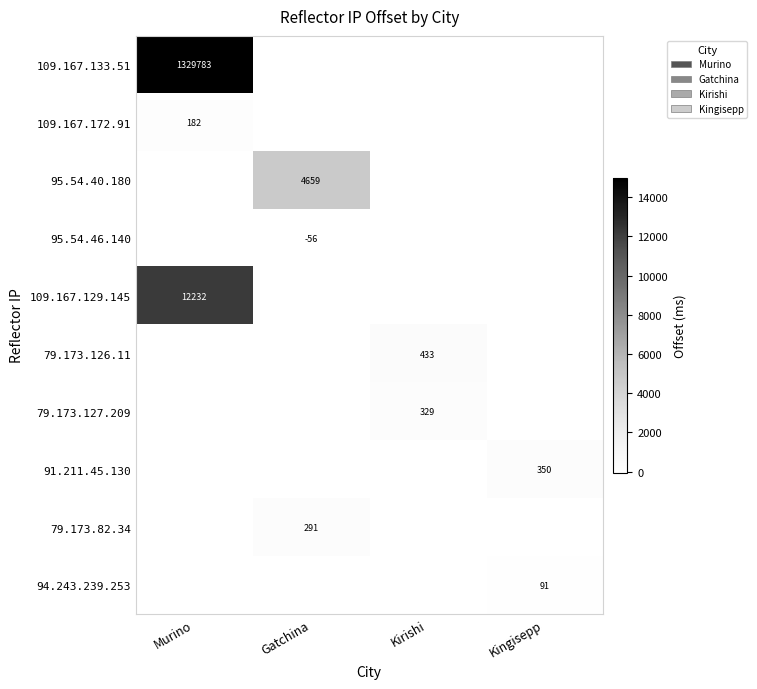

Is it true that 109.167.133.51 equals 2244780 at Murino?

False